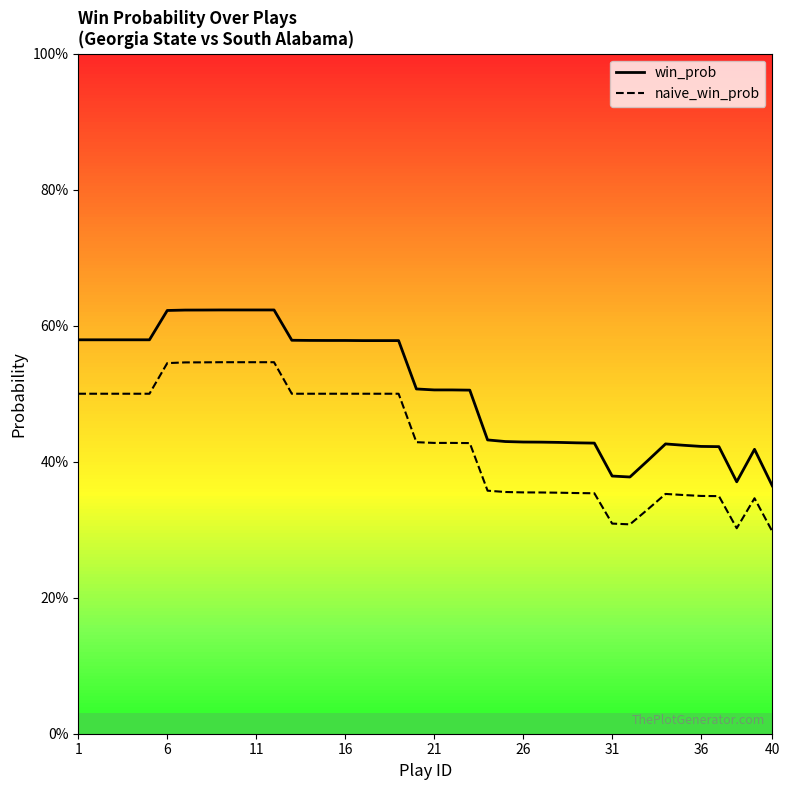

What is the spread (max minus min) of values at 33?

0.1